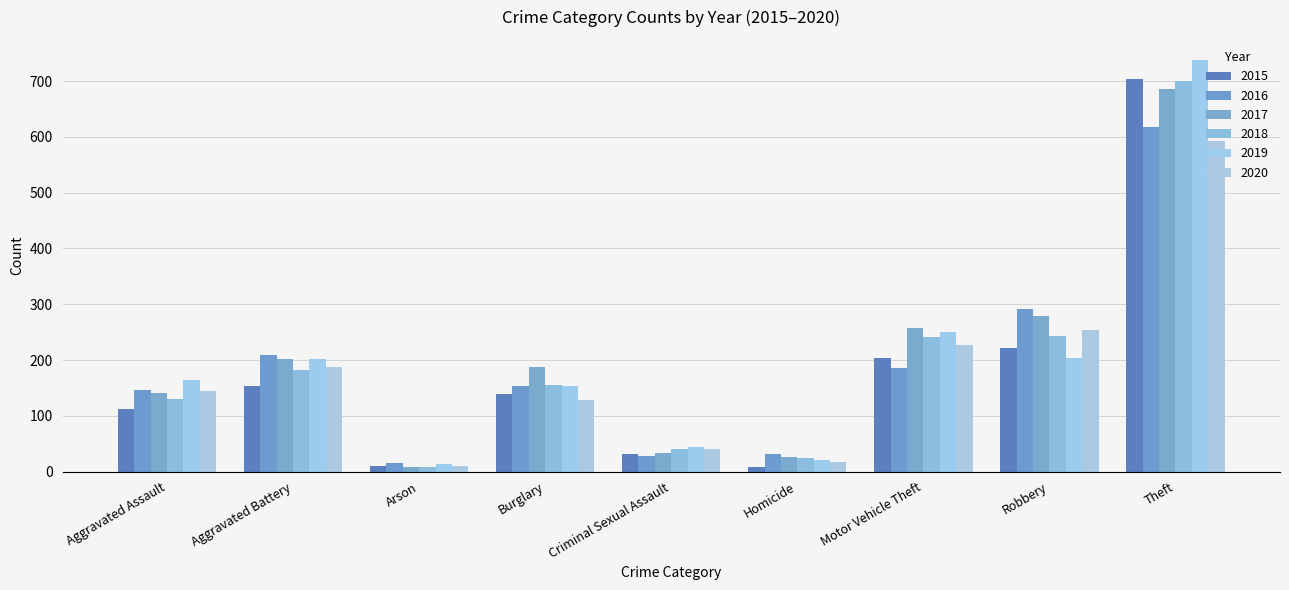

Reading right to left, transcribe all the data shown in this chart.

2015: 704	222	203	9	31	139	11	153	113
2016: 618	292	185	32	28	154	15	209	147
2017: 686	279	258	27	34	187	9	202	141
2018: 700	243	242	25	41	156	9	182	131
2019: 737	203	251	20	45	153	13	202	165
2020: 593	254	227	17	40	129	11	187	145